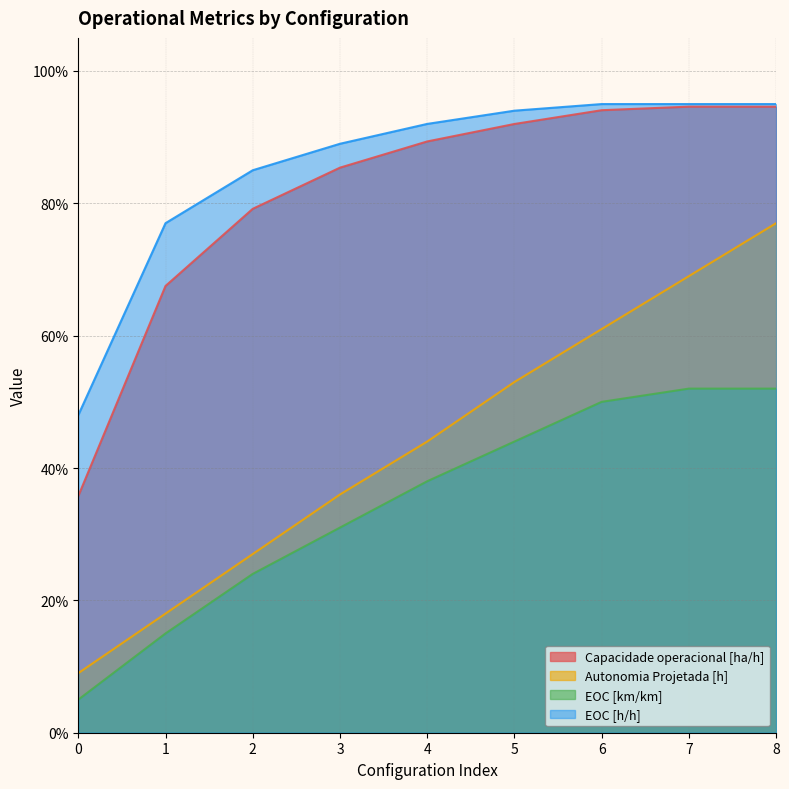

What is the value of the EOC [h/h] point at the 8th from the left?

0.9